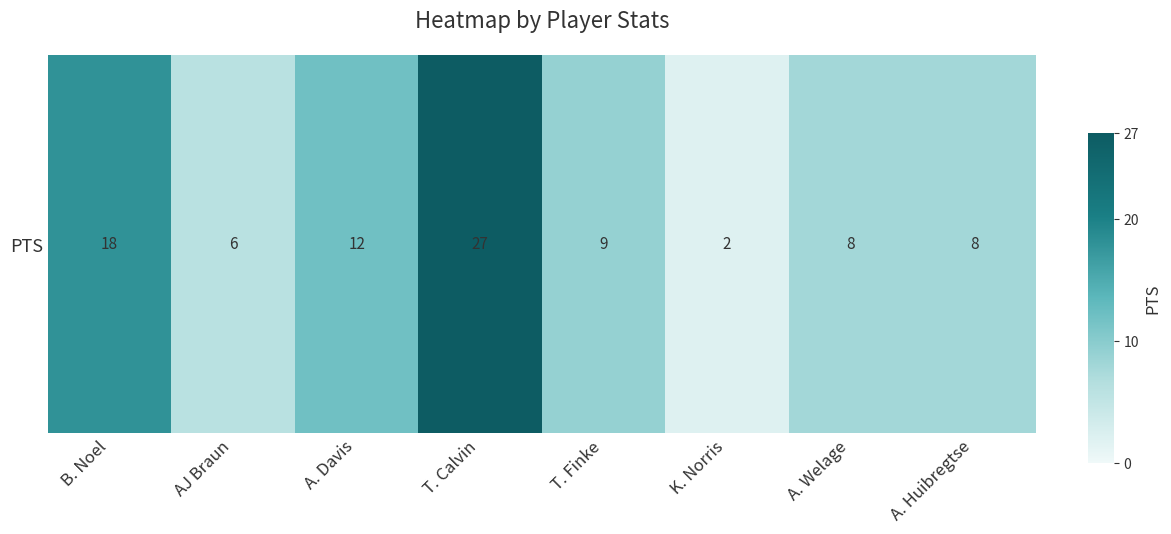

What is the maximum value shown in the chart?

27